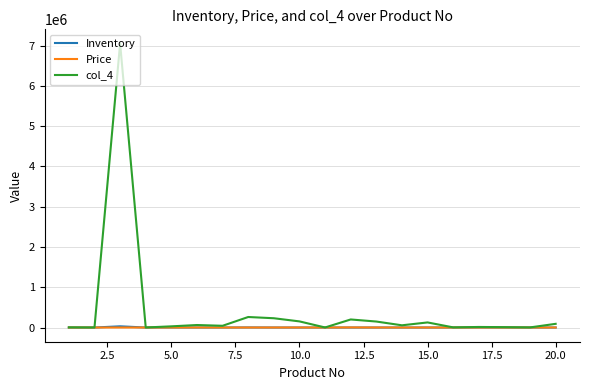

Which series has the largest total across all categories?

col_4